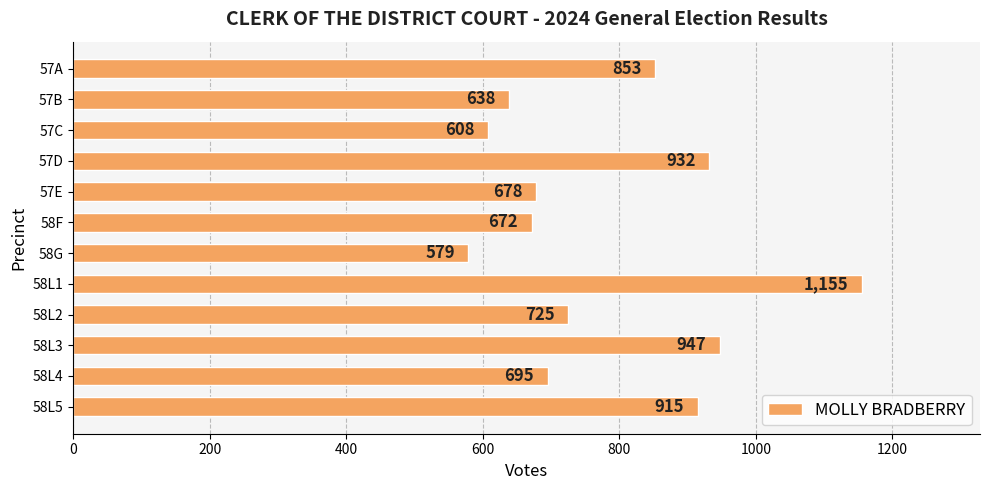

Reading top to bottom, extract all data points from this chart.

853	638	608	932	678	672	579	1155	725	947	695	915